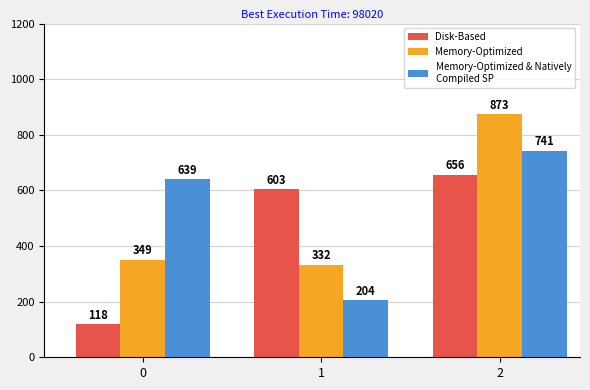

At how many categories does at least one series exceed 819238?

1